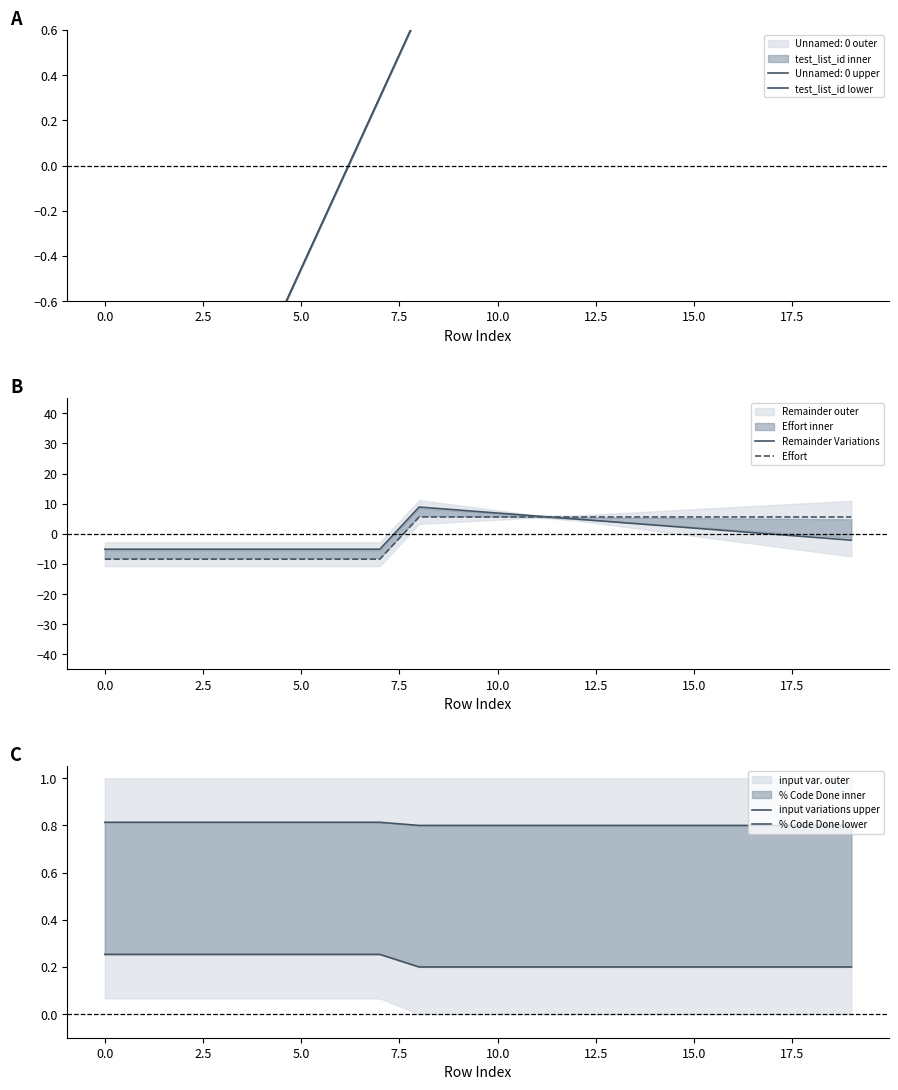

What is the minimum value for Effort?

-8.4